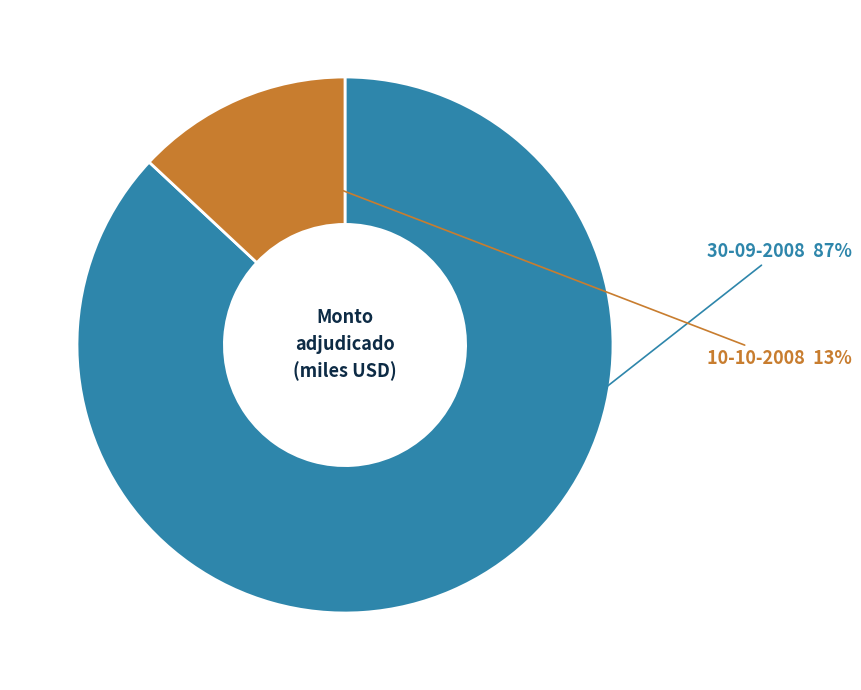

True or false: 30-09-2008 accounts for 92% of the total.

False